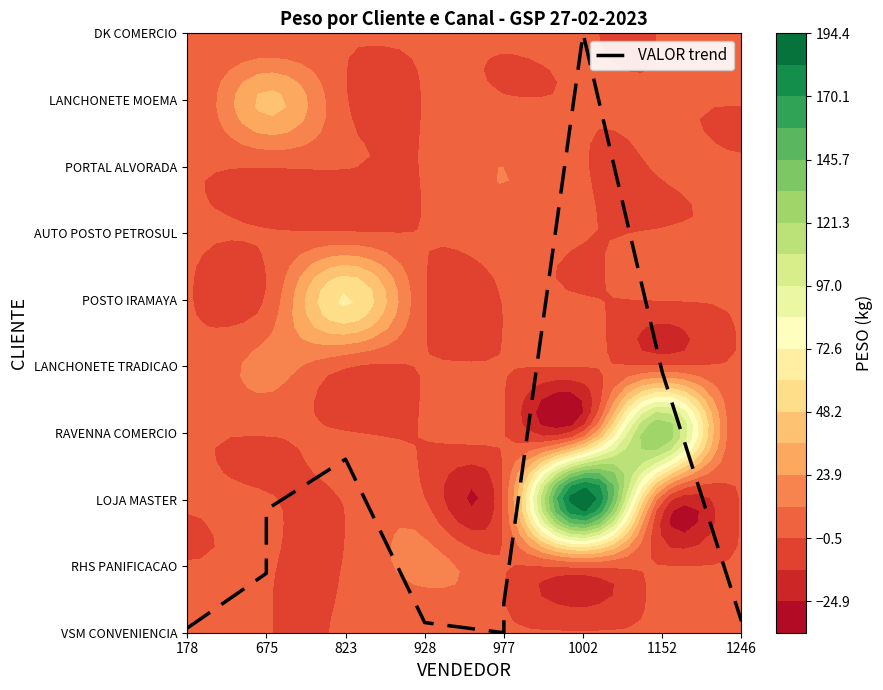

Is it true that the value at 675 is 1.5?

False